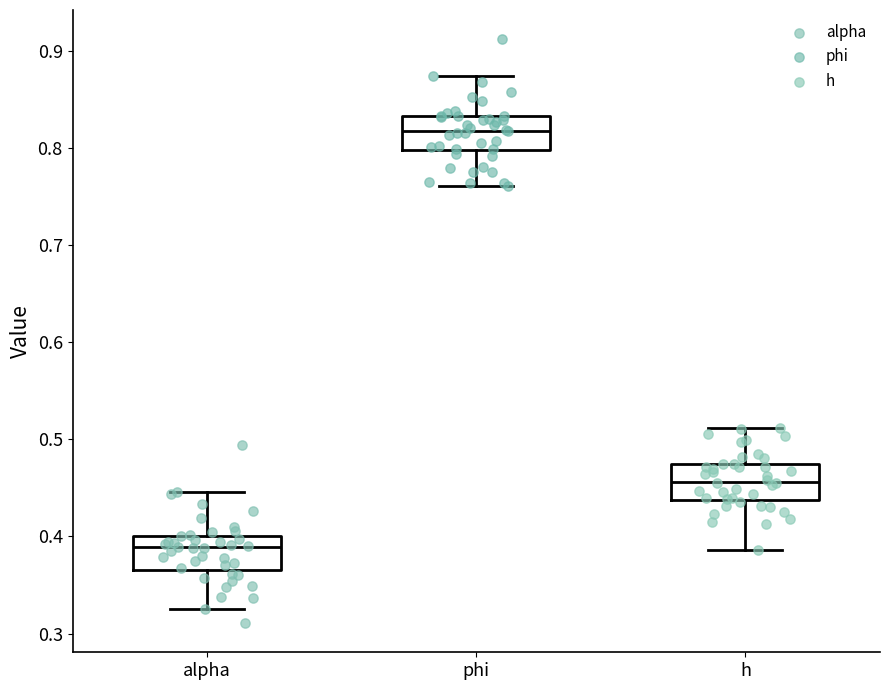

Reading left to right, transcribe this box plot: for each box, give where its median line is, the range the box spans, and where its two whiskers end, as read against the y-axis. The values are not printed on the chart, so give them approximately, as read against the axis.

alpha: median 0.39, box 0.37 to 0.40, whiskers 0.32 to 0.45
phi: median 0.82, box 0.80 to 0.83, whiskers 0.76 to 0.87
h: median 0.46, box 0.44 to 0.47, whiskers 0.39 to 0.51